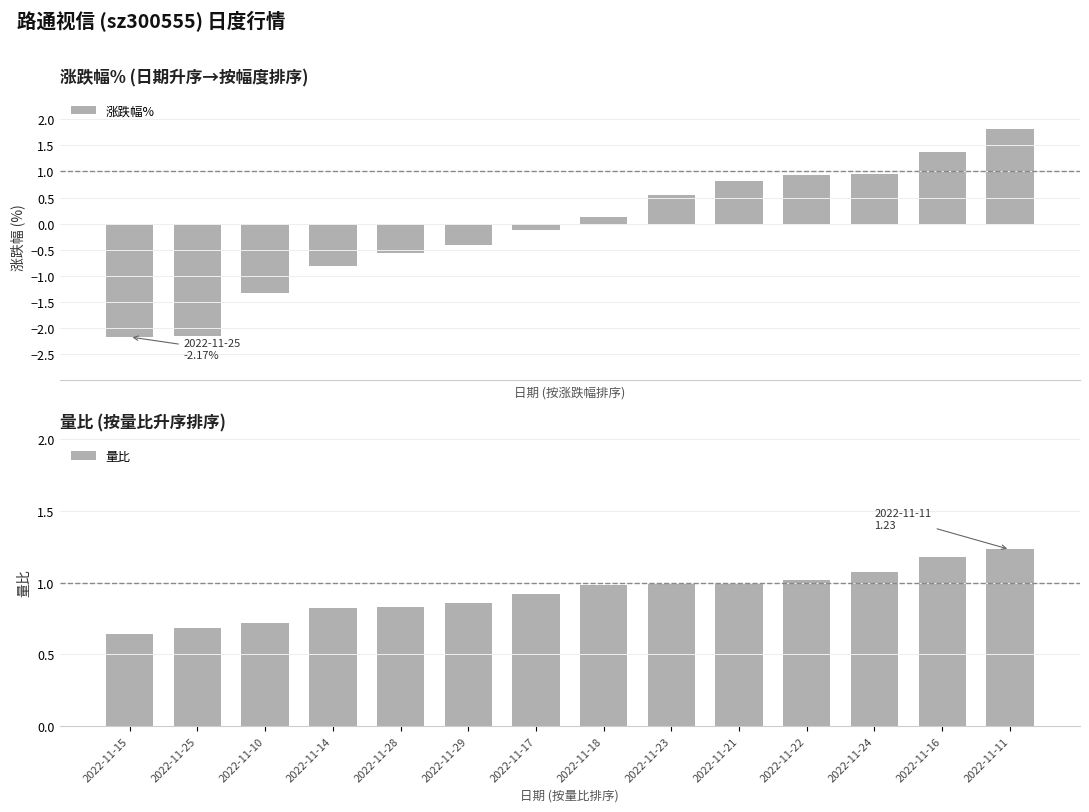

Are the bars horizontal?

No